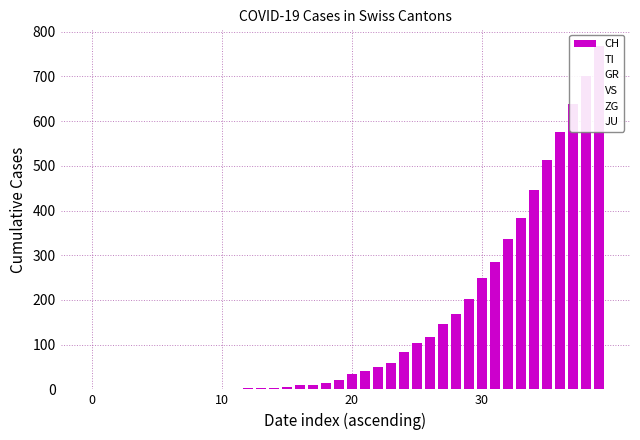

Is the value of VS at 11 greater than the value of GR at 35?

No